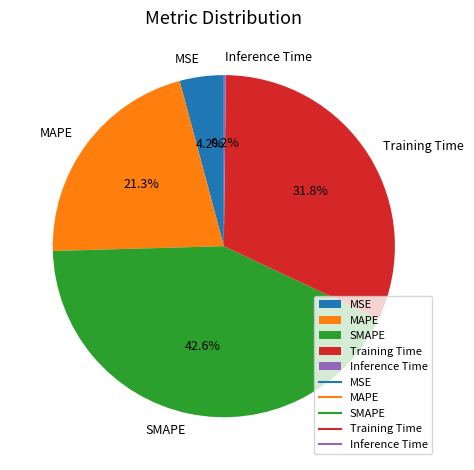

To the nearest percent, what is the combined percentage of MSE and Training Time?

36%